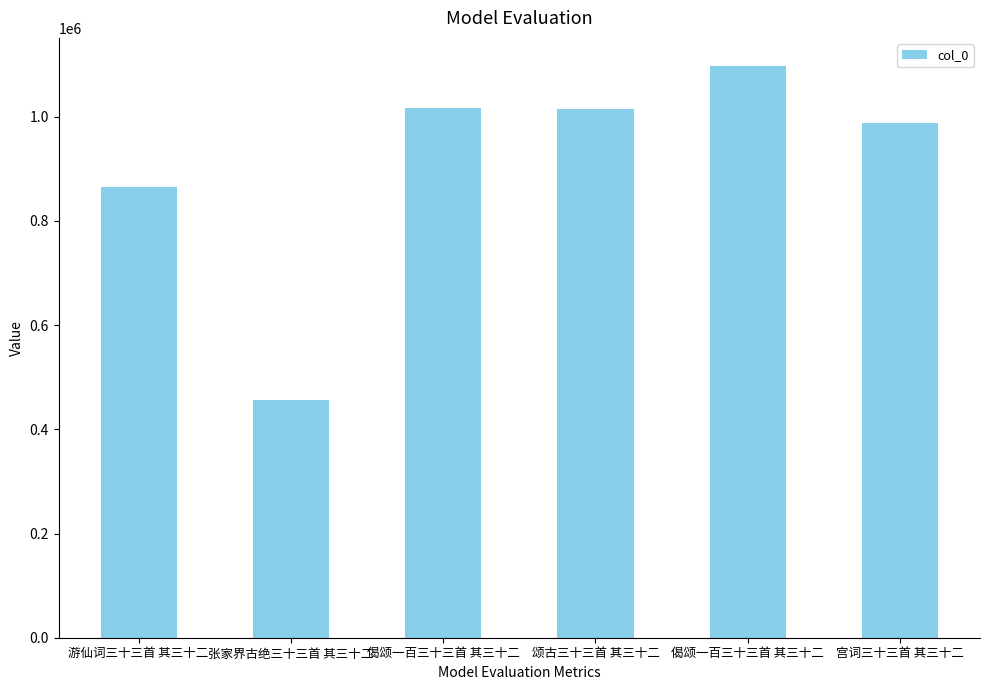

What is the average value?

906329